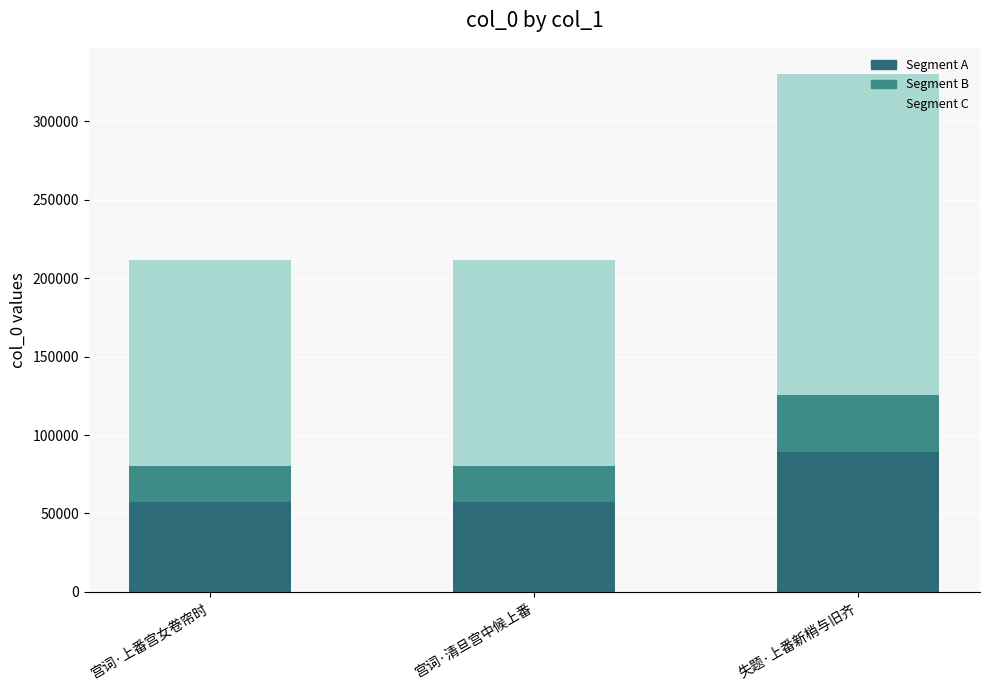

The value of Segment C at 宫词·上番宫女卷帘时 is 39879.7. True or false?

False